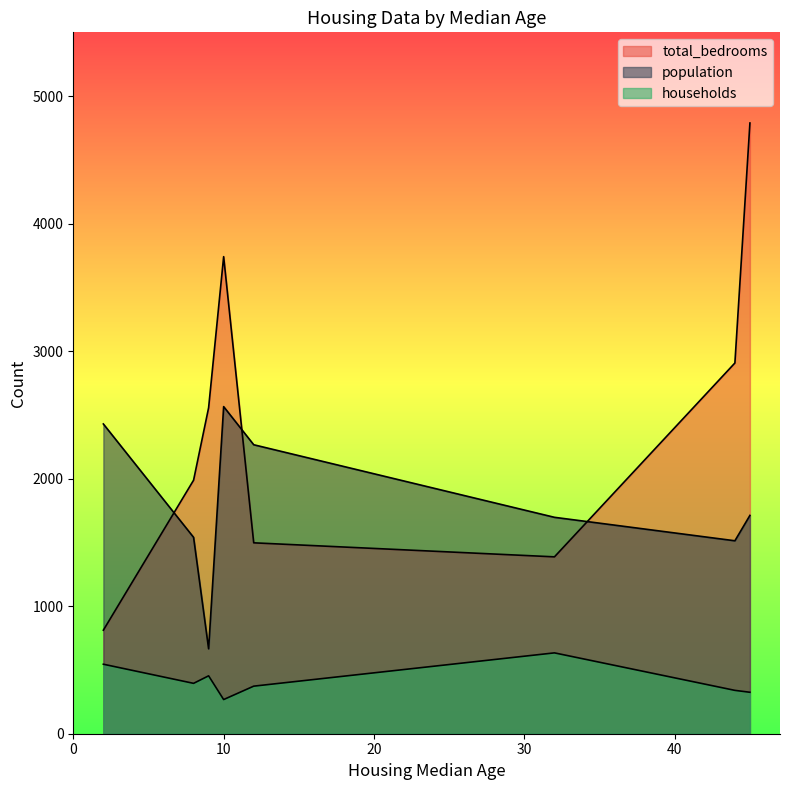

Reading left to right, list all the values displayed in this chart.

total_bedrooms: 32=1387	44=2907	2=812	45=4789	12=1497	10=3741	8=1988	9=2556
population: 32=1697	44=1513	2=2429	45=1712	12=2266	10=2565	8=1540	9=666
households: 32=634	44=340	2=545	45=325	12=373	10=268	8=395	9=454